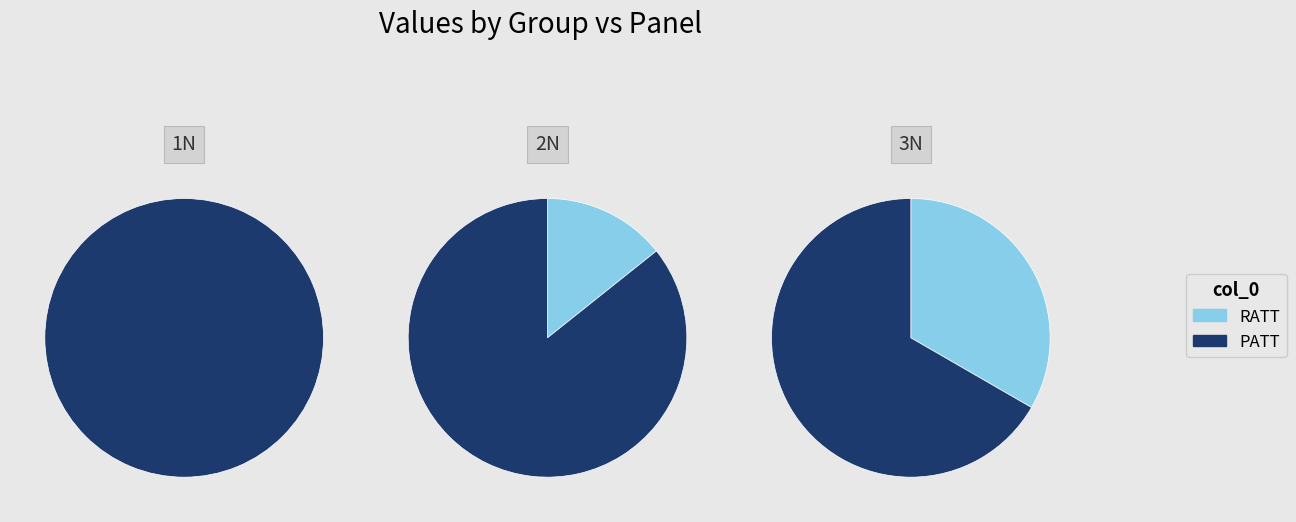

To the nearest percent, what is the difference between the 0 and 1 slice percentages?

33%